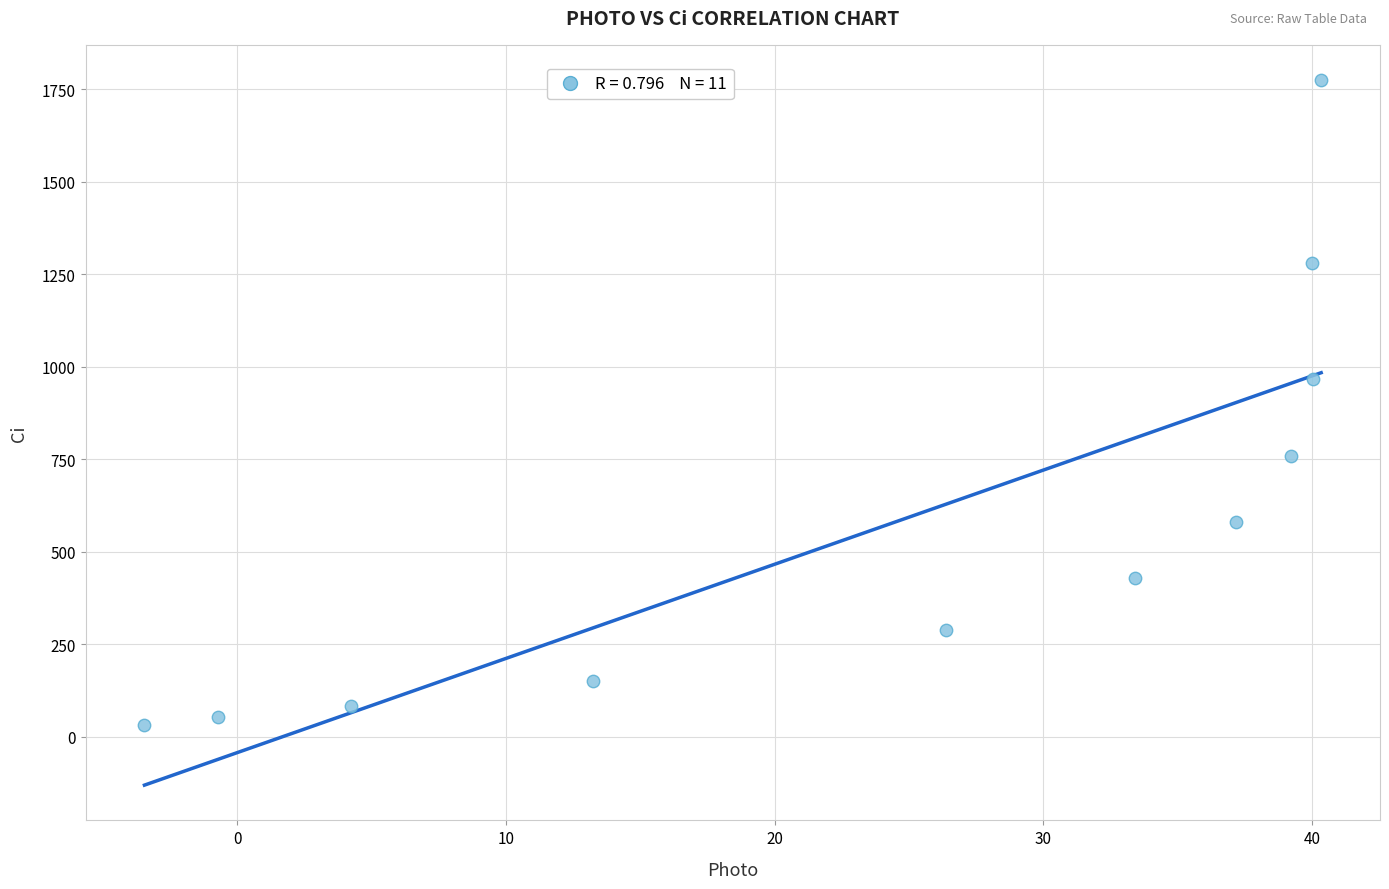

What is the range of Y values (max minus min)?

1744.7